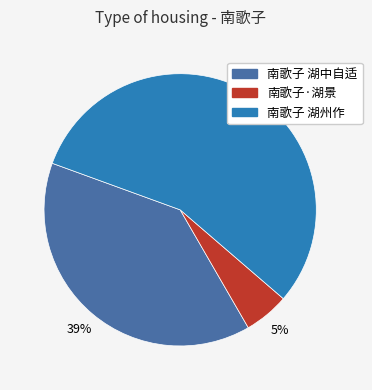

Rank the categories by value from highest to lowest.

南歌子 湖州作, 南歌子 湖中自适, 南歌子·湖景